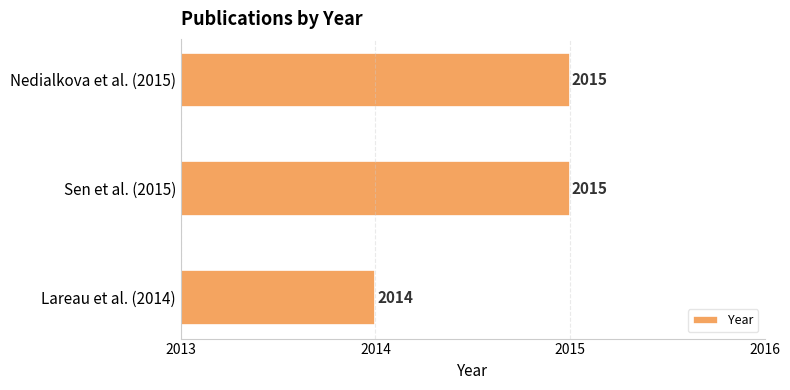

Reading bottom to top, what are all the values shown in this chart?

Lareau et al. (2014)=2014	Sen et al. (2015)=2015	Nedialkova et al. (2015)=2015